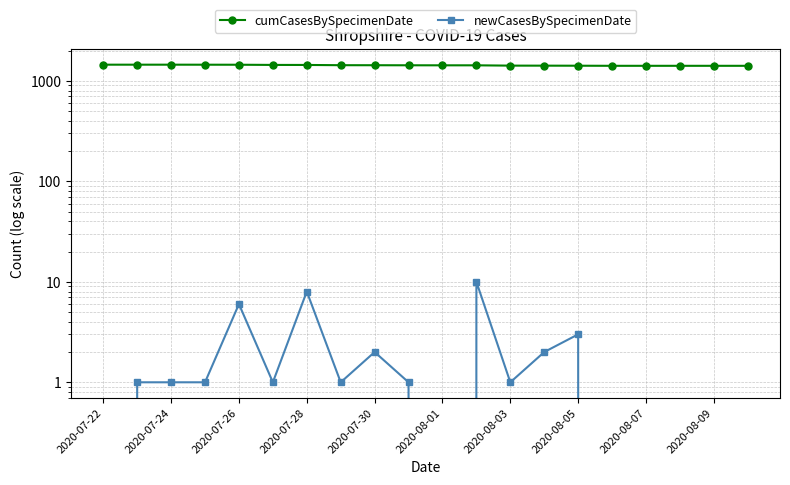

What are all the series names shown in the legend?

cumCasesBySpecimenDate, newCasesBySpecimenDate